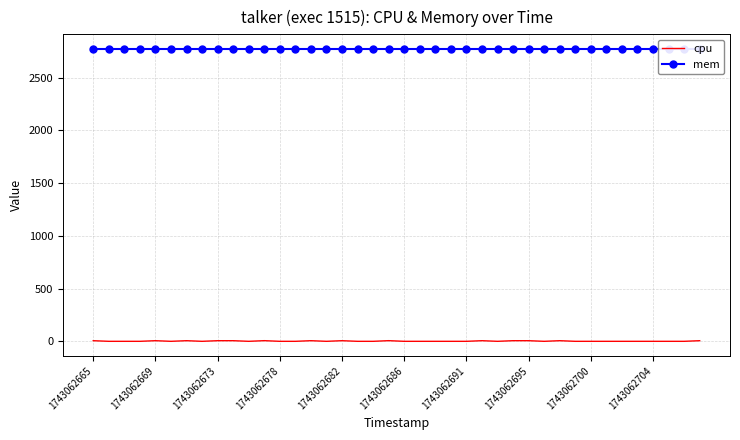

Reading right to left, transcribe all the data shown in this chart.

cpu: 5.9	0.0	0.0	0.0	0.0	0.0	0.0	0.0	0.0	5.9	0.0	5.9	5.9	0.0	5.9	0.0	0.0	0.0	0.0	0.0	6.2	0.0	0.0	5.9	0.0	5.9	0.0	0.0	6.2	0.0	5.9	5.9	0.0	5.9	0.0	5.9	0.0	0.0	0.0	5.9
mem: 2772.0	2772.0	2772.0	2772.0	2772.0	2772.0	2772.0	2772.0	2772.0	2772.0	2772.0	2772.0	2772.0	2772.0	2772.0	2772.0	2772.0	2772.0	2772.0	2772.0	2772.0	2772.0	2772.0	2772.0	2772.0	2772.0	2772.0	2772.0	2772.0	2772.0	2772.0	2772.0	2772.0	2772.0	2772.0	2772.0	2772.0	2772.0	2772.0	2772.0